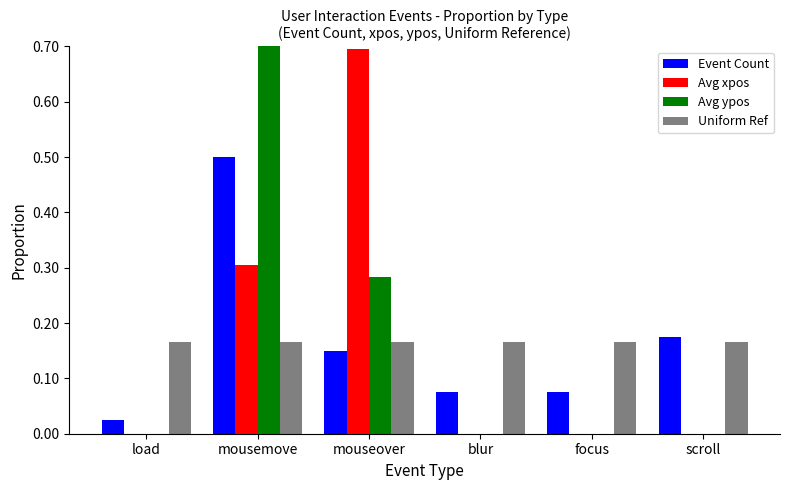

What is the average value of the Avg xpos series?

0.2